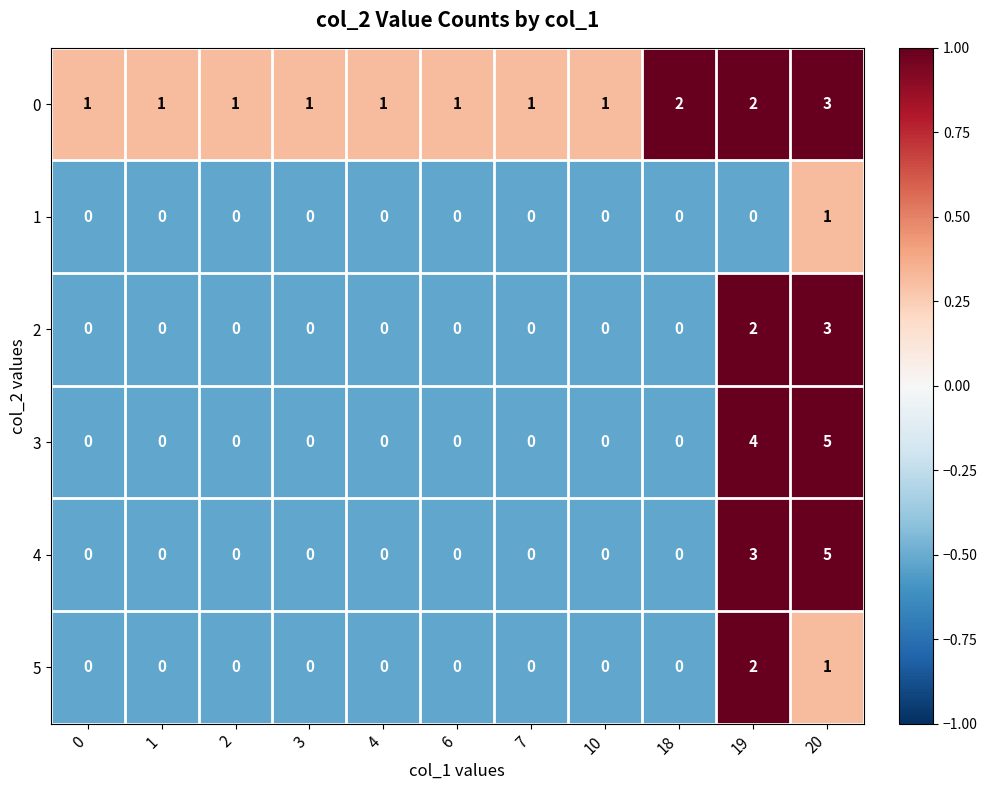

Count the 2 values in the range 0 to 1.

9